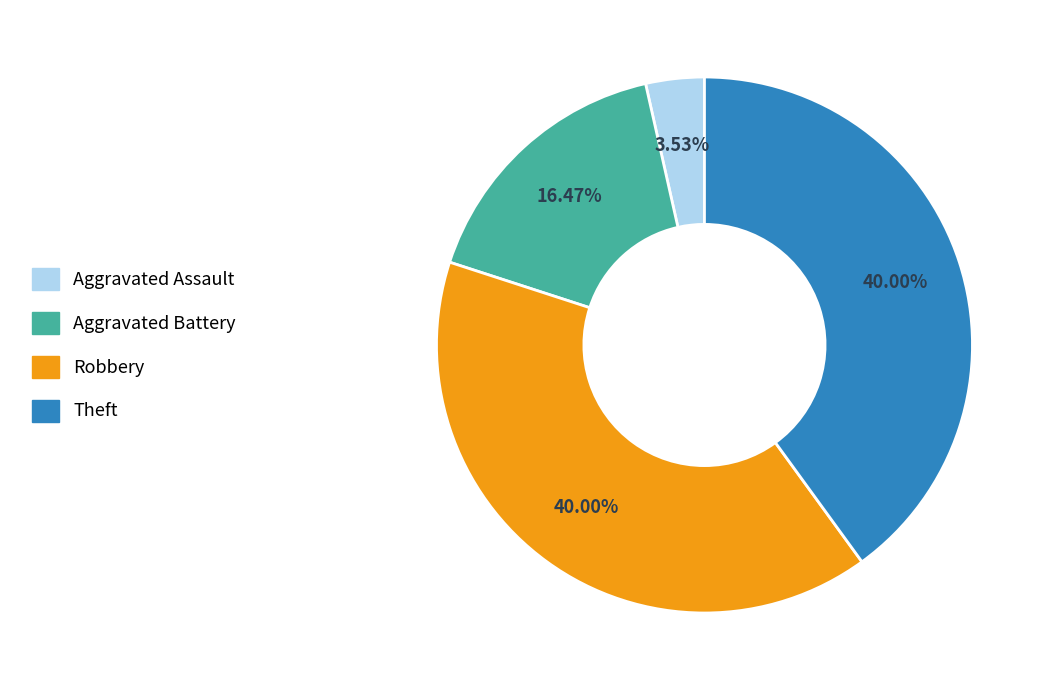

Is it true that Robbery is 40% of the pie?

True